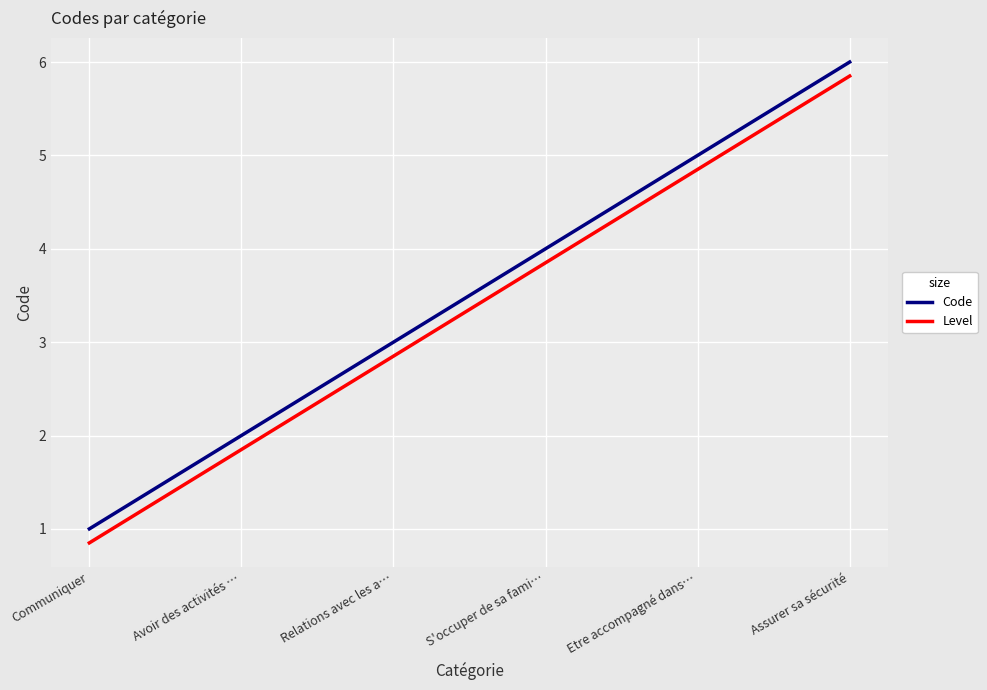

The value of Code at S'occuper de sa fami… is 5.5. True or false?

False